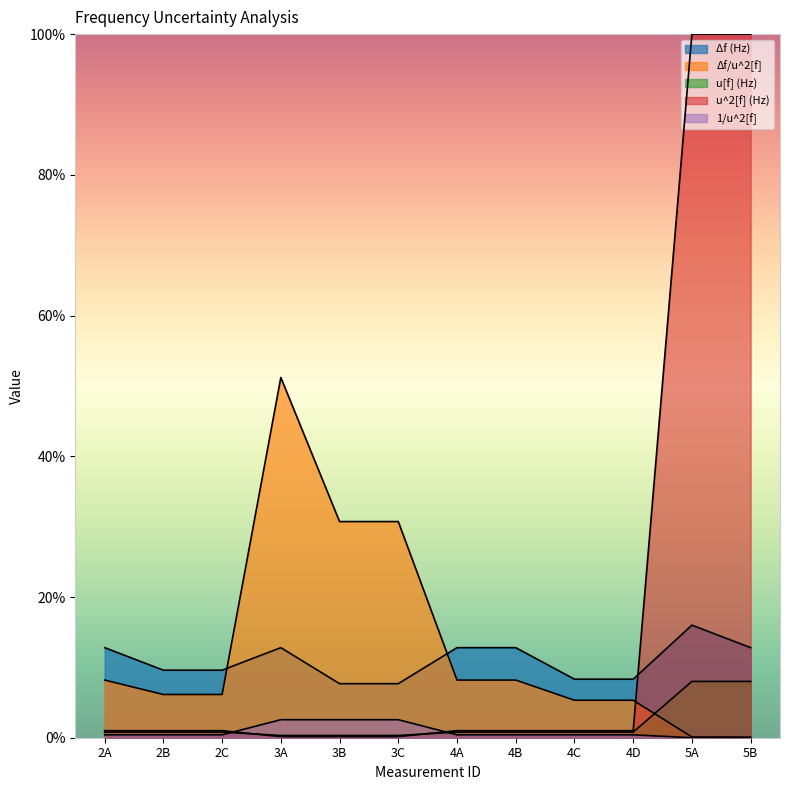

At which category does the chart reach its minimum across all series?

5A